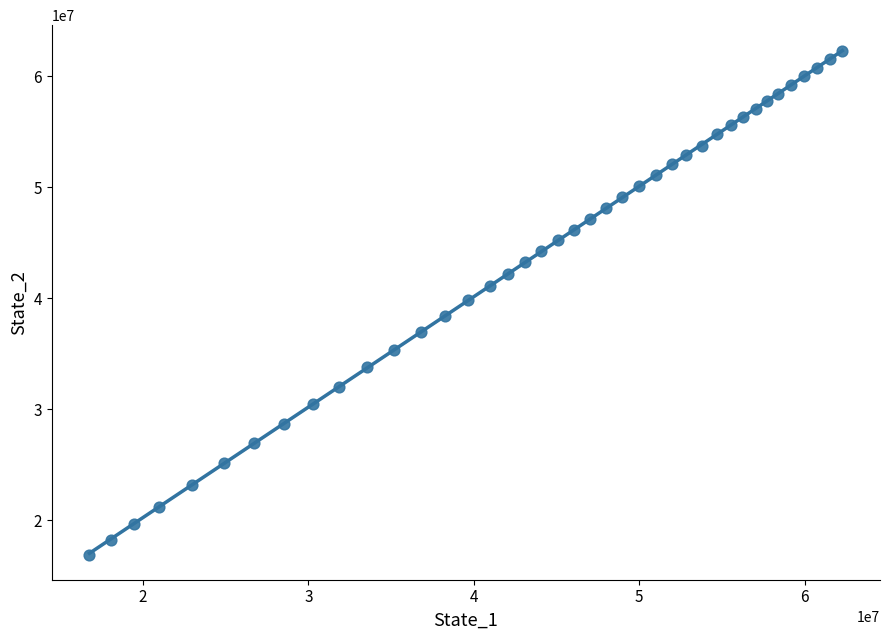

What is the range of Y values (max minus min)?

45360483.0